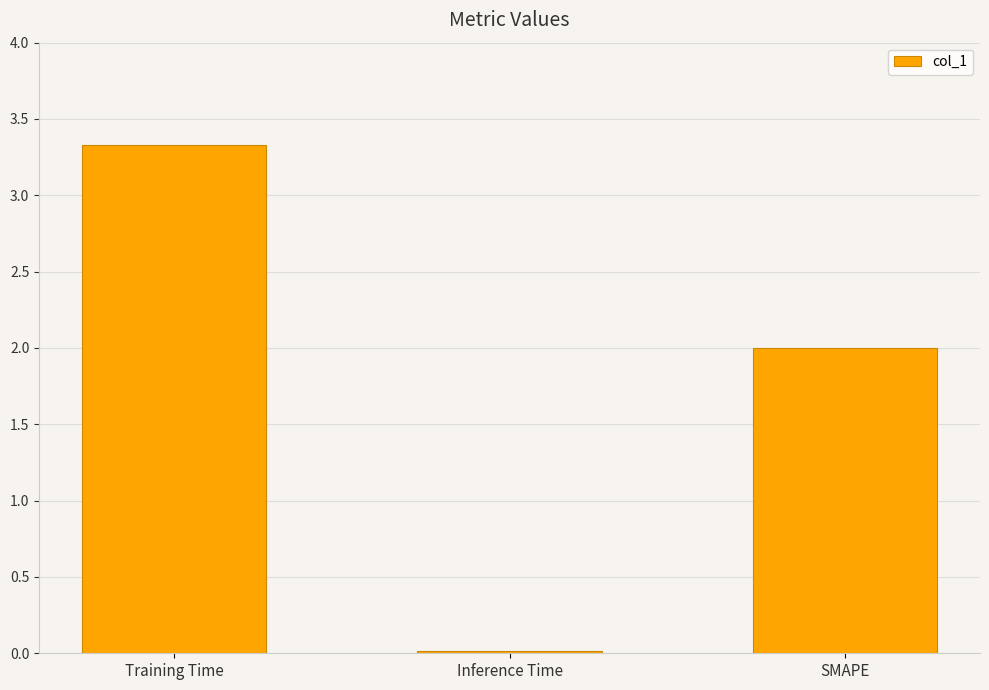

The value at SMAPE is 2.0. True or false?

True